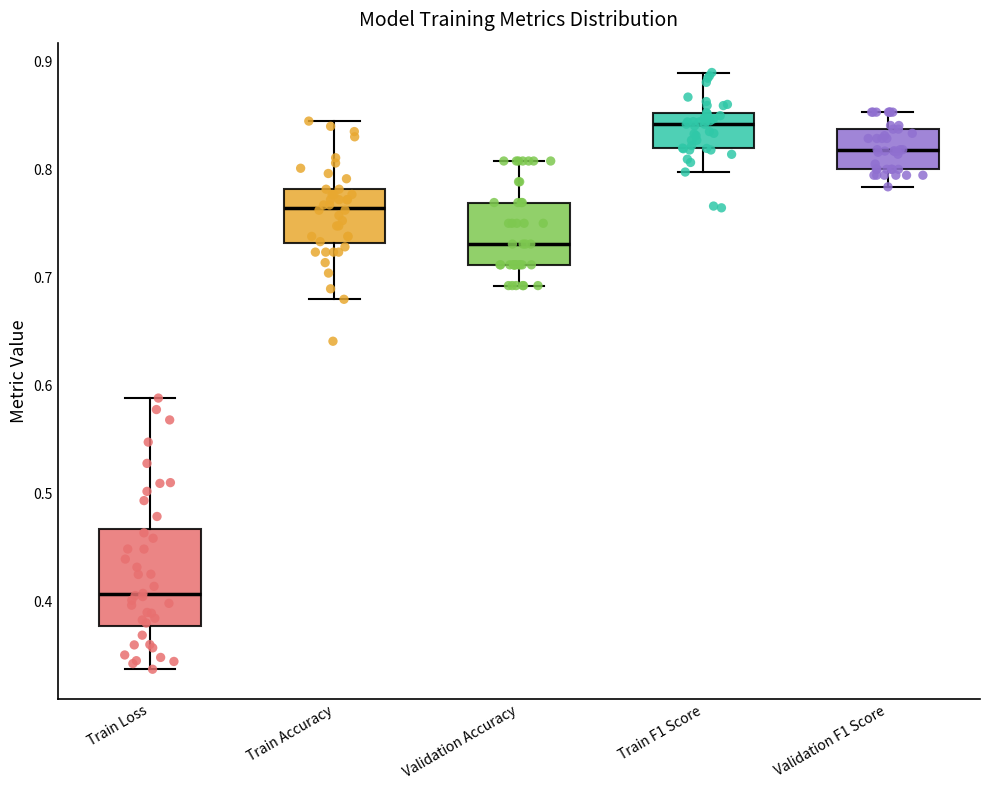

Reading left to right, transcribe this box plot: for each box, give where its median line is, the range the box spans, and where its two whiskers end, as read against the y-axis. The values are not printed on the chart, so give them approximately, as read against the axis.

Train Loss: median 0.41, box 0.38 to 0.47, whiskers 0.34 to 0.59
Train Accuracy: median 0.76, box 0.73 to 0.78, whiskers 0.68 to 0.84
Validation Accuracy: median 0.73, box 0.71 to 0.77, whiskers 0.69 to 0.81
Train F1 Score: median 0.84, box 0.82 to 0.85, whiskers 0.80 to 0.89
Validation F1 Score: median 0.82, box 0.80 to 0.84, whiskers 0.78 to 0.85